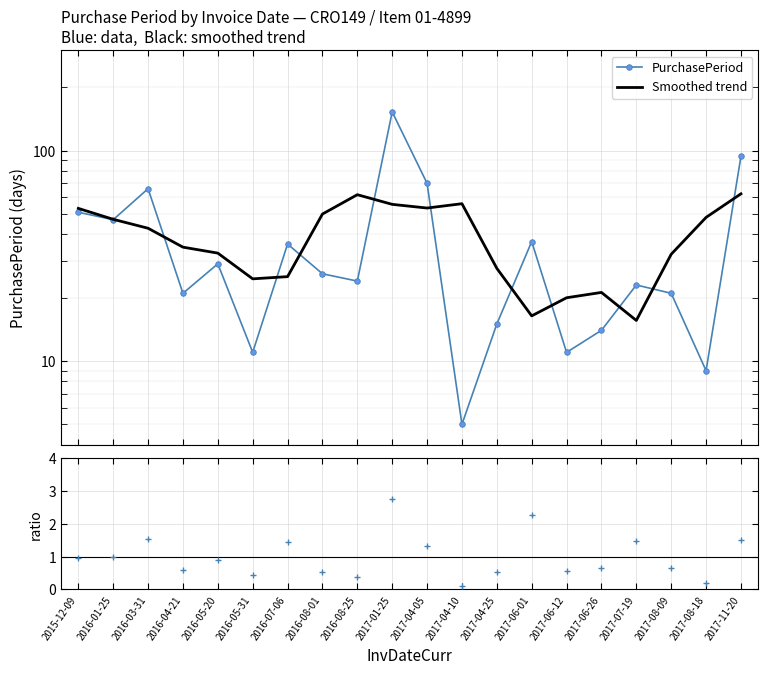

What position from the right is 2016-08-01?

13